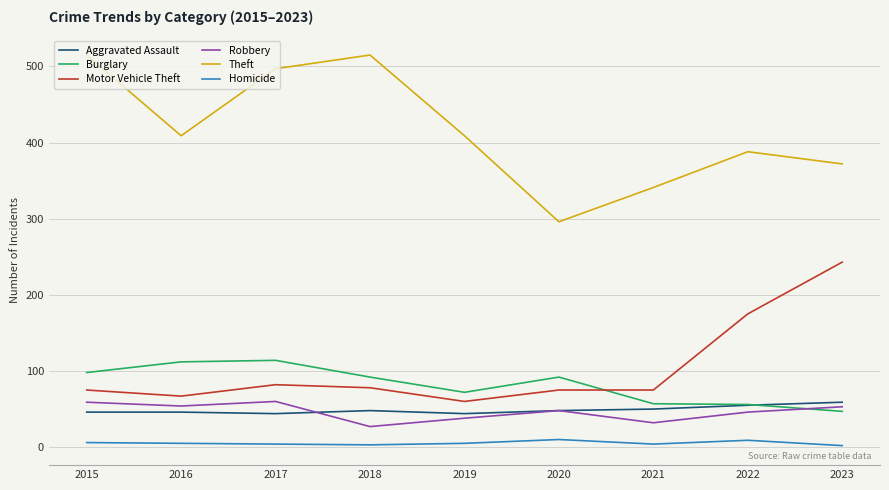

The Theft series shows 515 at 2018. True or false?

True